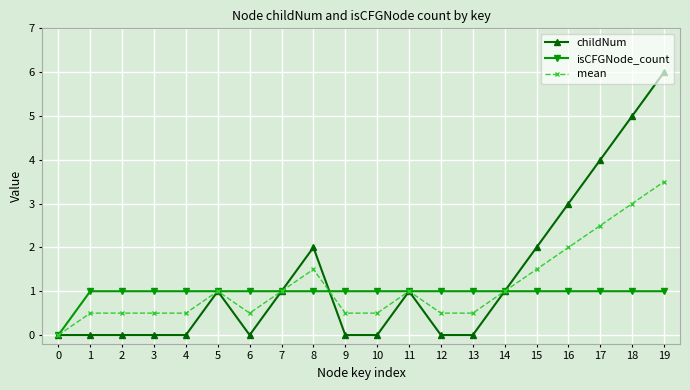

Which series has the largest range (max minus min)?

childNum